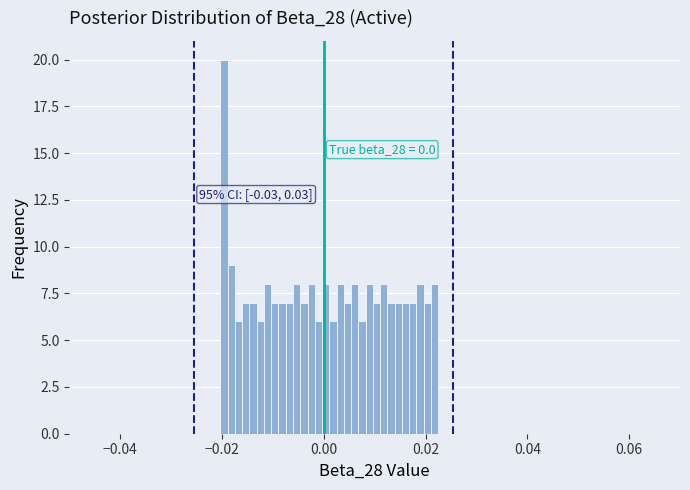

Around what value on the x-axis is the tallest bar? Give the approximate position of its centre, as read against the axis.

-0.020